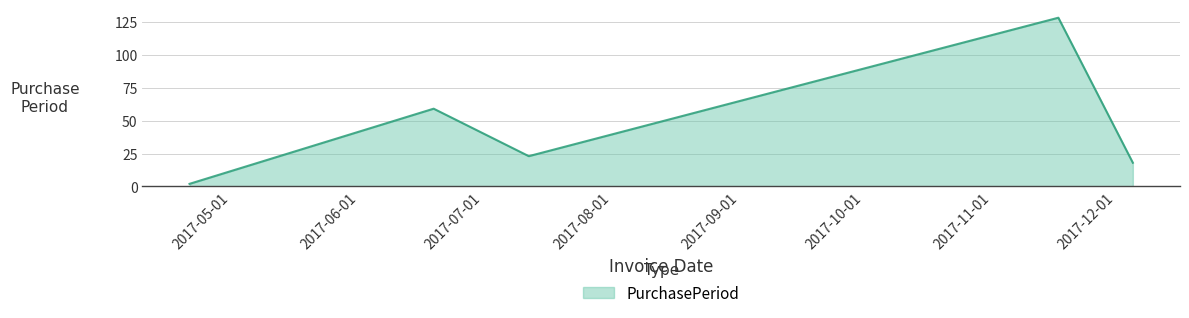

What is the sum of all values?

230